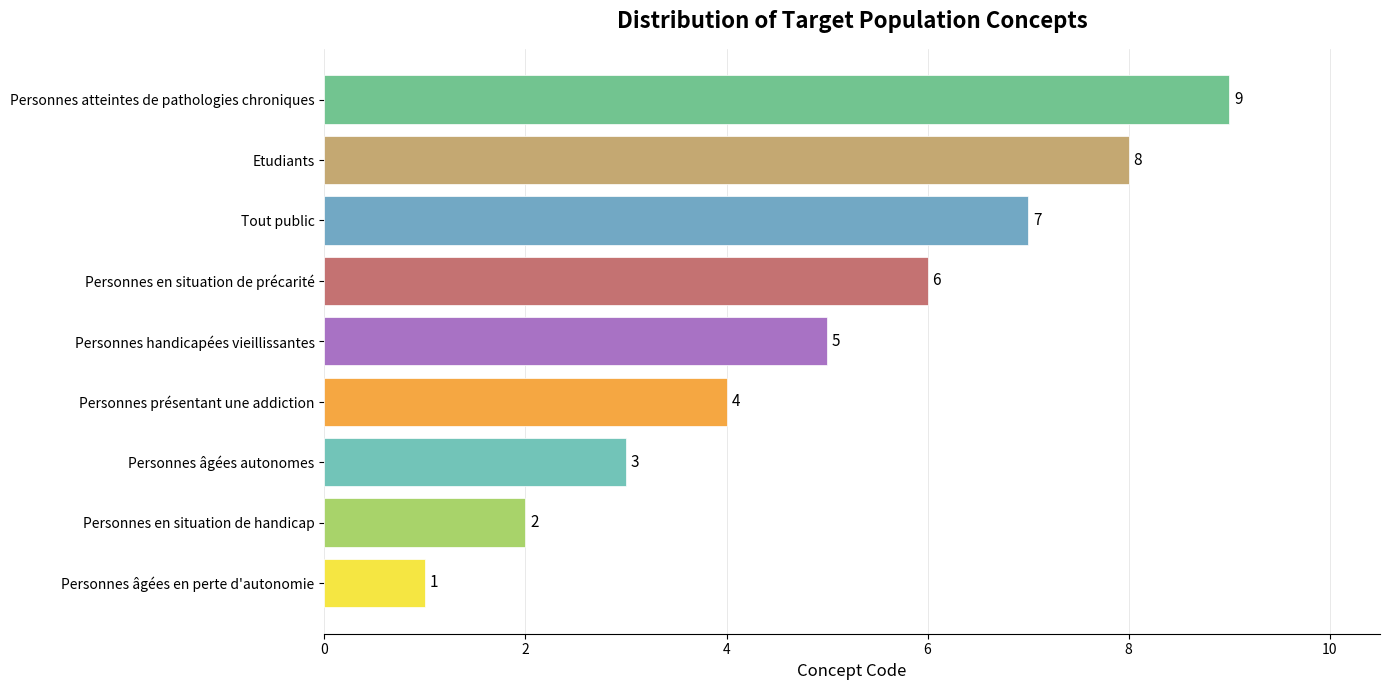

What is the sum of all values?

45